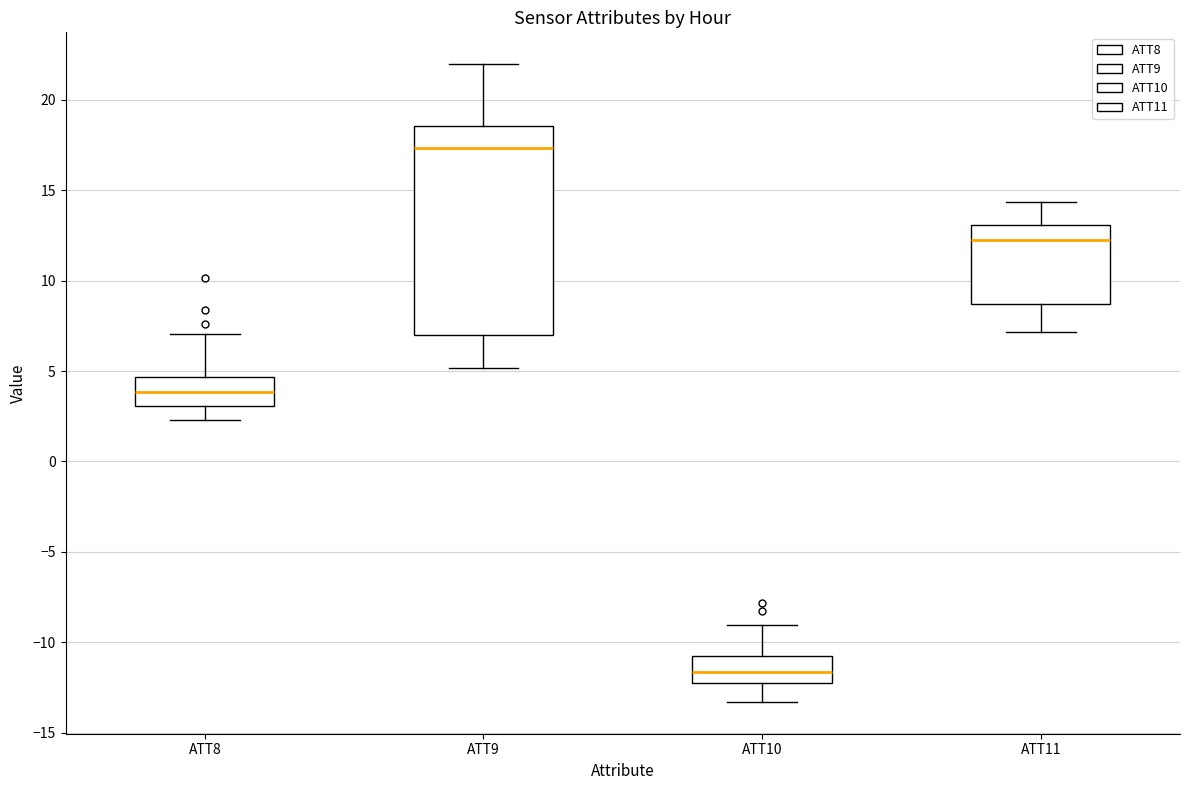

Reading left to right, transcribe this box plot: for each box, give where its median line is, the range the box spans, and where its two whiskers end, as read against the y-axis. The values are not printed on the chart, so give them approximately, as read against the axis.

ATT8: median 4.0, box 3.0 to 4.5, whiskers 2.5 to 7.0
ATT9: median 17.5, box 7.0 to 18.5, whiskers 5.0 to 22.0
ATT10: median -11.5, box -12.5 to -10.5, whiskers -13.5 to -9.0
ATT11: median 12.5, box 8.5 to 13.0, whiskers 7.0 to 14.5